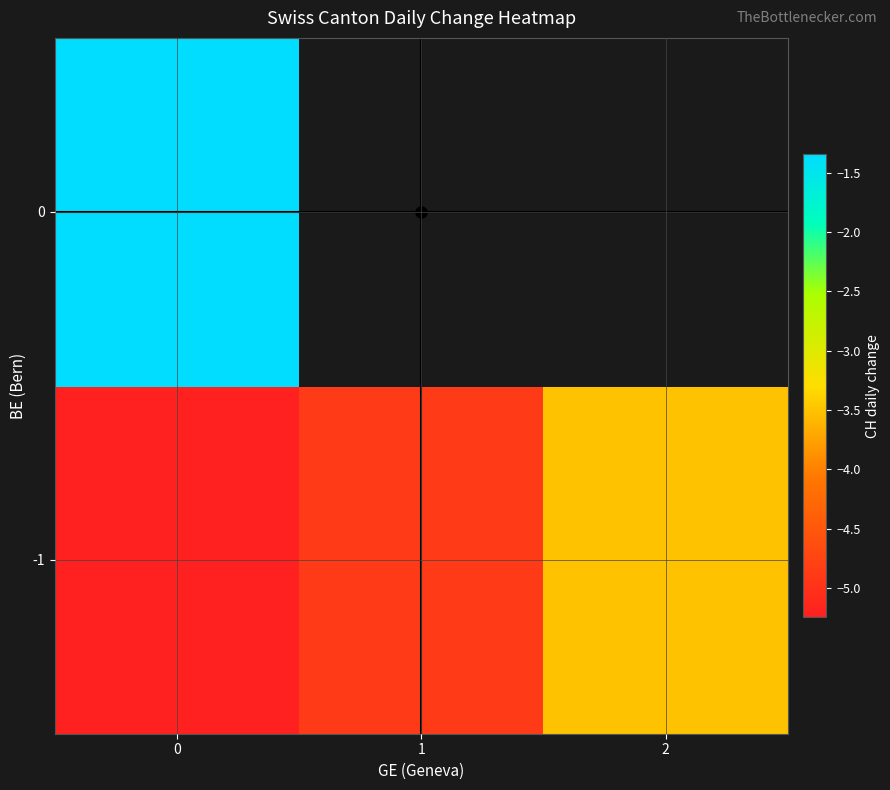

Read the -1 value at 0.

-5.2